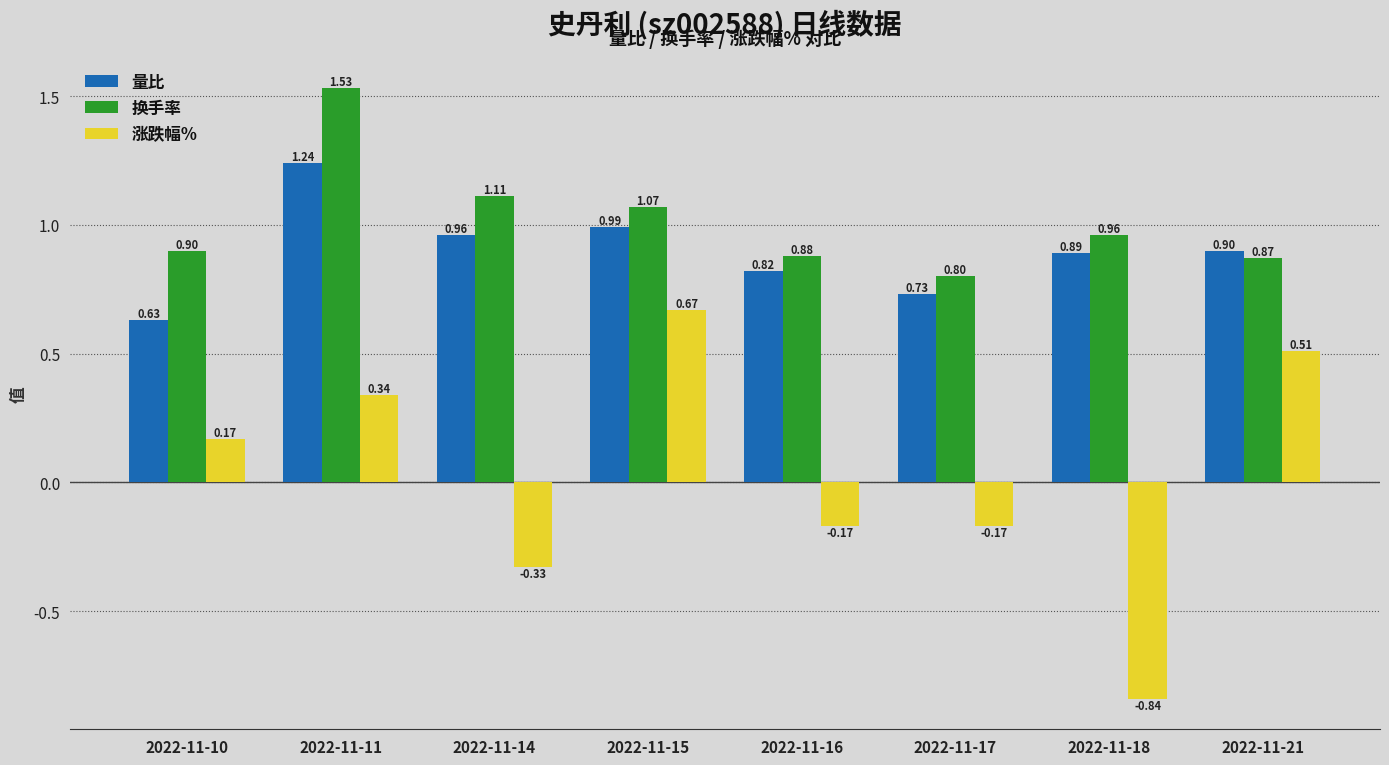

What is the difference between the highest and lowest values at 2022-11-15?

0.4